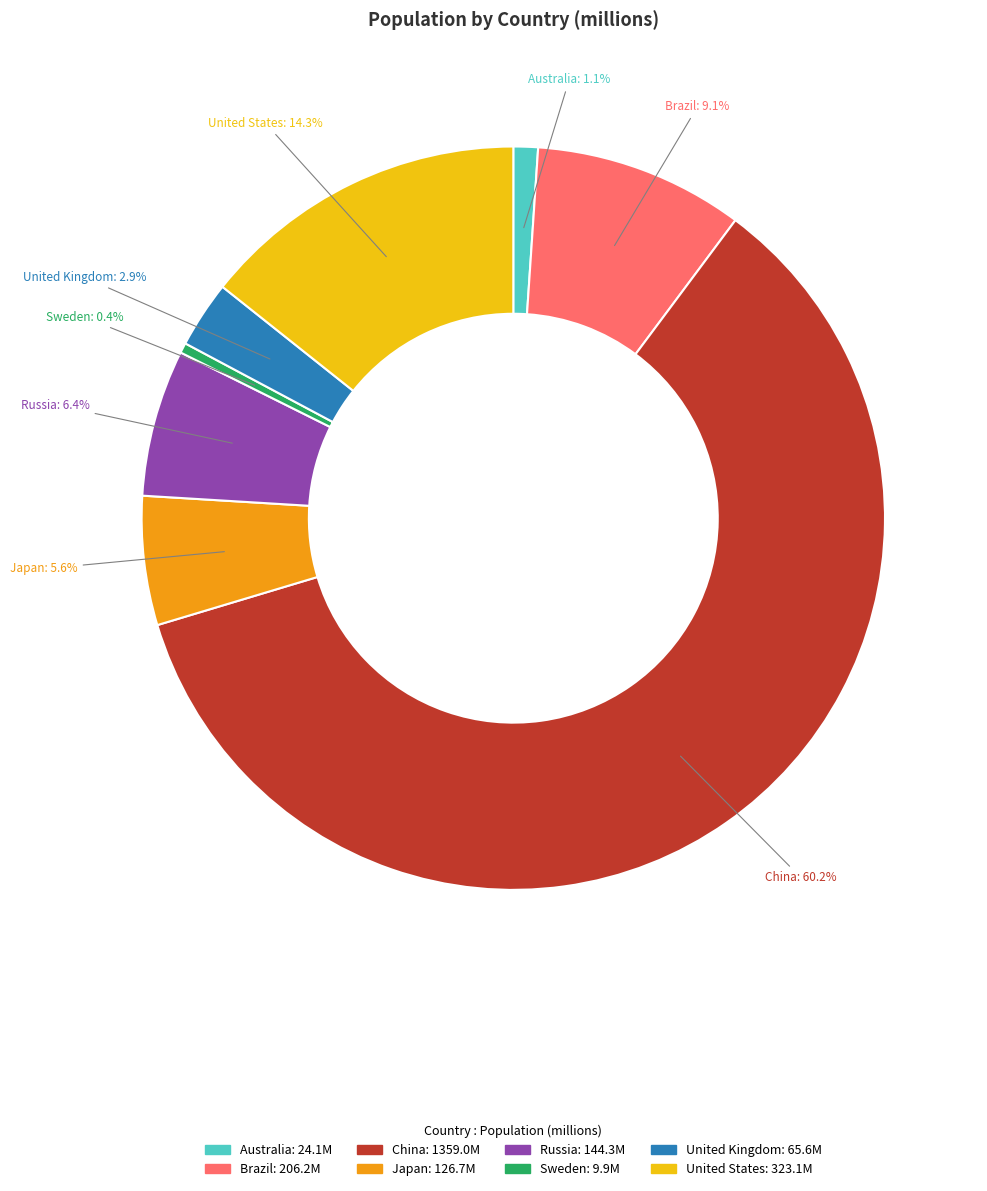

Which category accounts for the majority?

China